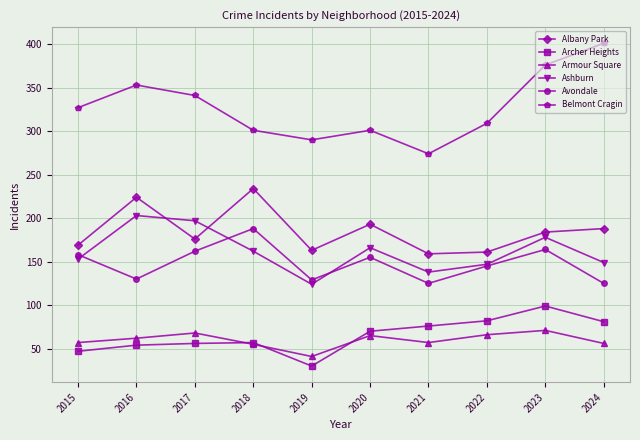

Where is the first local minimum for Armour Square?

2019